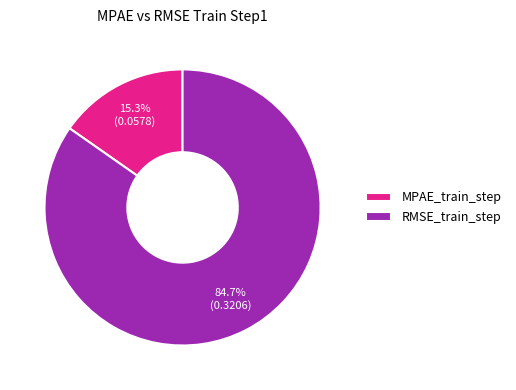

What percentage is the RMSE_train_step slice, to the nearest percent?

85%